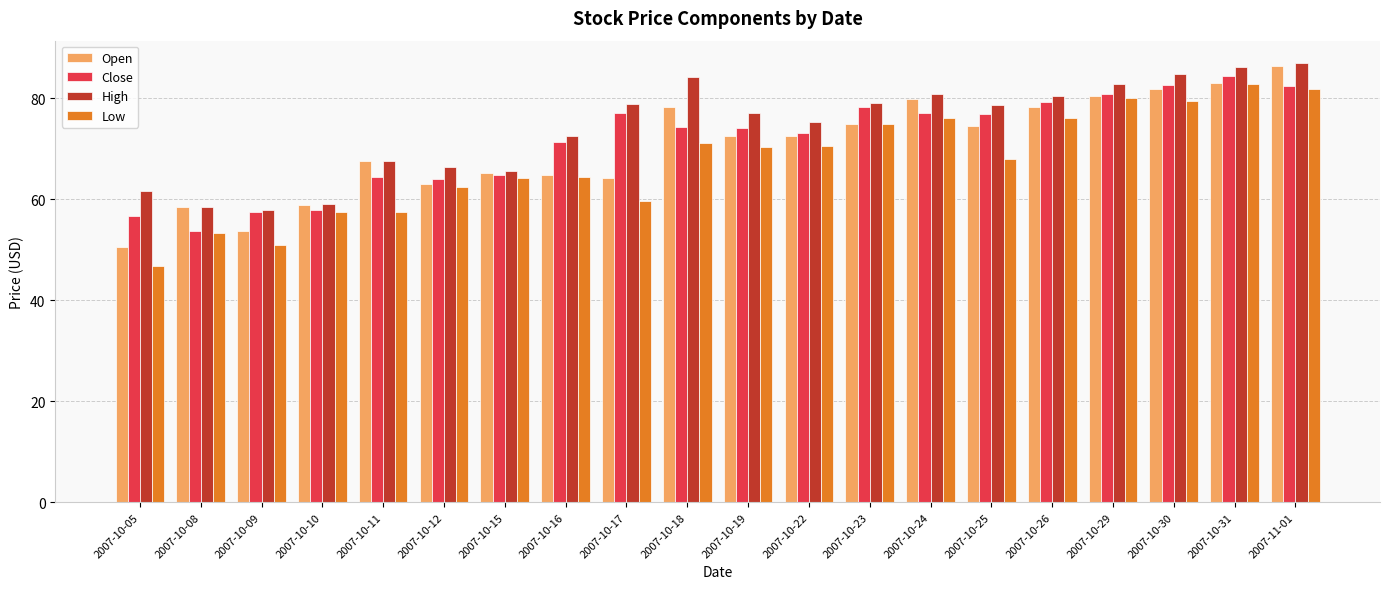

Which series changed the most between 2007-10-08 and 2007-10-16?

Close